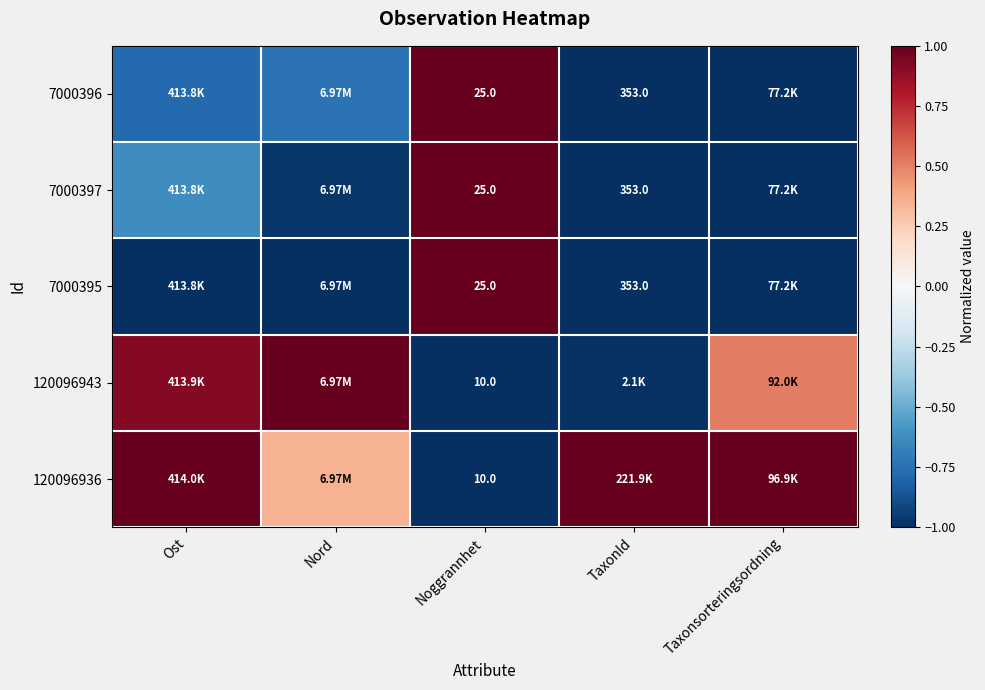

Rank the series by their maximum value, from highest to lowest.

7000396, 7000397, 7000395, 120096943, 120096936